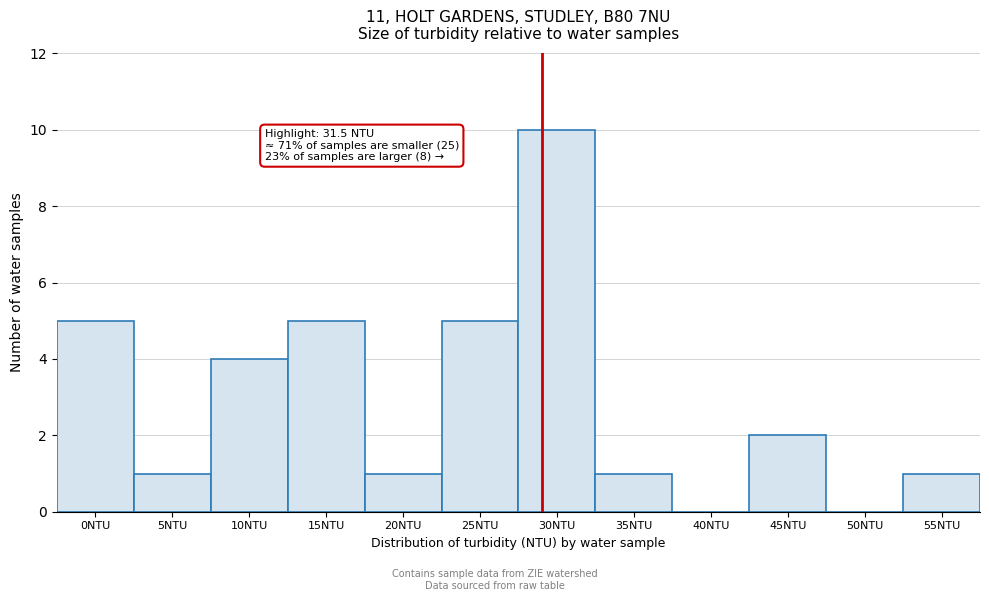

Reading left to right, extract all data points from this chart.

0NTU=5	5NTU=1	10NTU=4	15NTU=5	20NTU=1	25NTU=5	30NTU=10	35NTU=1	40NTU=0	45NTU=2	50NTU=0	55NTU=1